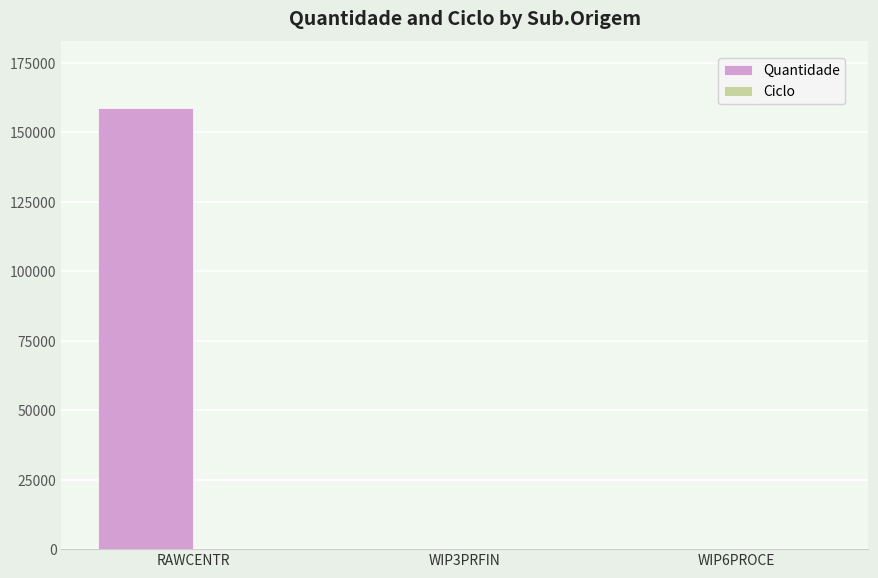

The value of Quantidade at RAWCENTR is 73757. True or false?

False